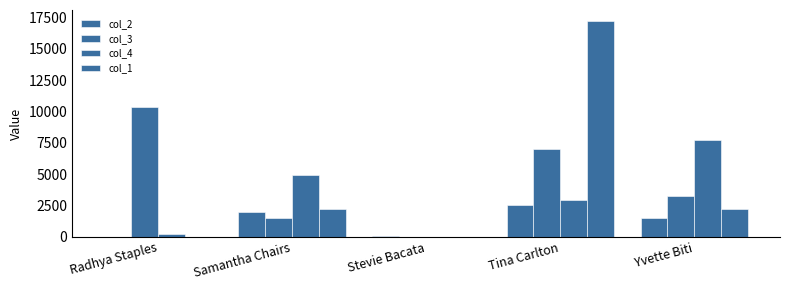

Read the col_1 value at Tina Carlton.

17247.4